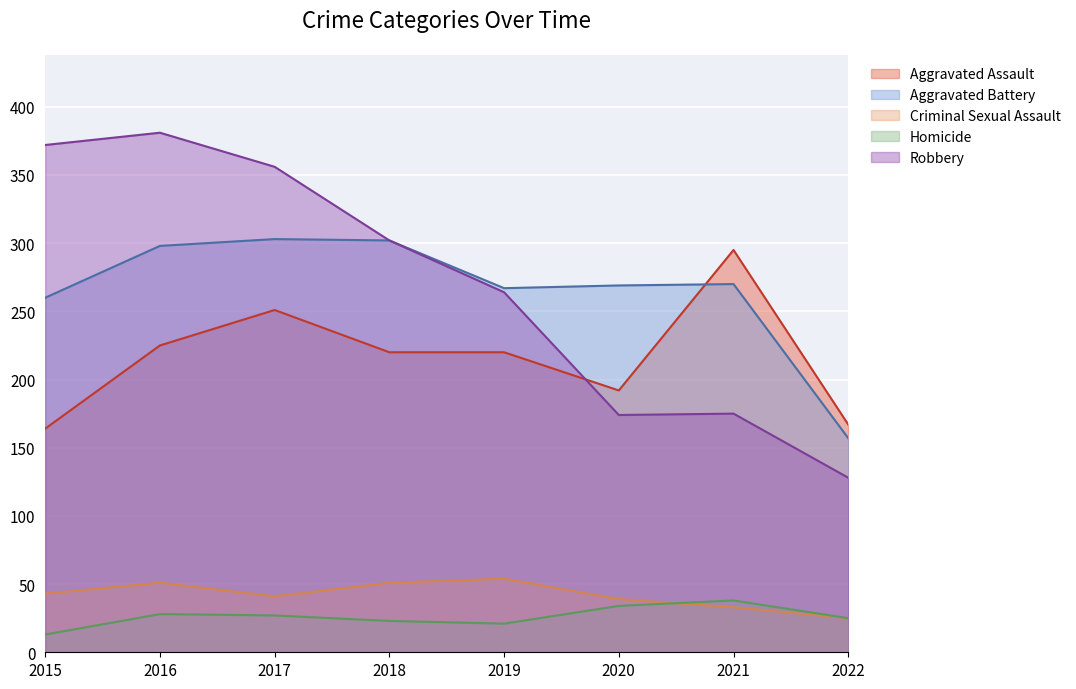

Reading left to right, what are all the values shown in this chart?

Aggravated Assault: 2015=164	2016=225	2017=251	2018=220	2019=220	2020=192	2021=295	2022=167
Aggravated Battery: 2015=260	2016=298	2017=303	2018=302	2019=267	2020=269	2021=270	2022=157
Criminal Sexual Assault: 2015=43	2016=51	2017=41	2018=51	2019=54	2020=39	2021=33	2022=25
Homicide: 2015=13	2016=28	2017=27	2018=23	2019=21	2020=34	2021=38	2022=25
Robbery: 2015=372	2016=381	2017=356	2018=302	2019=264	2020=174	2021=175	2022=128